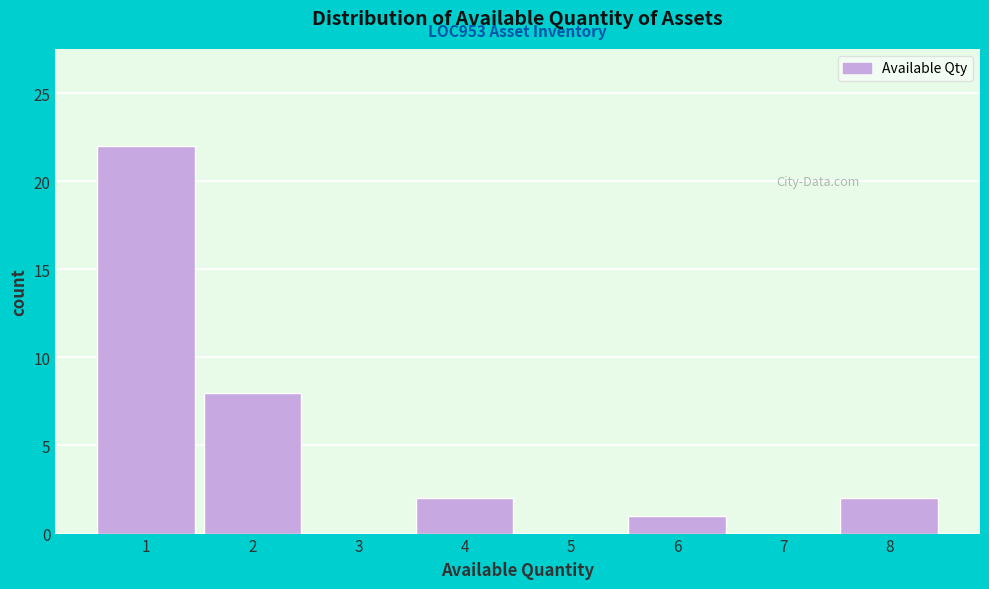

Over which range of the x-axis is the bar tallest?

0.5 to 1.5